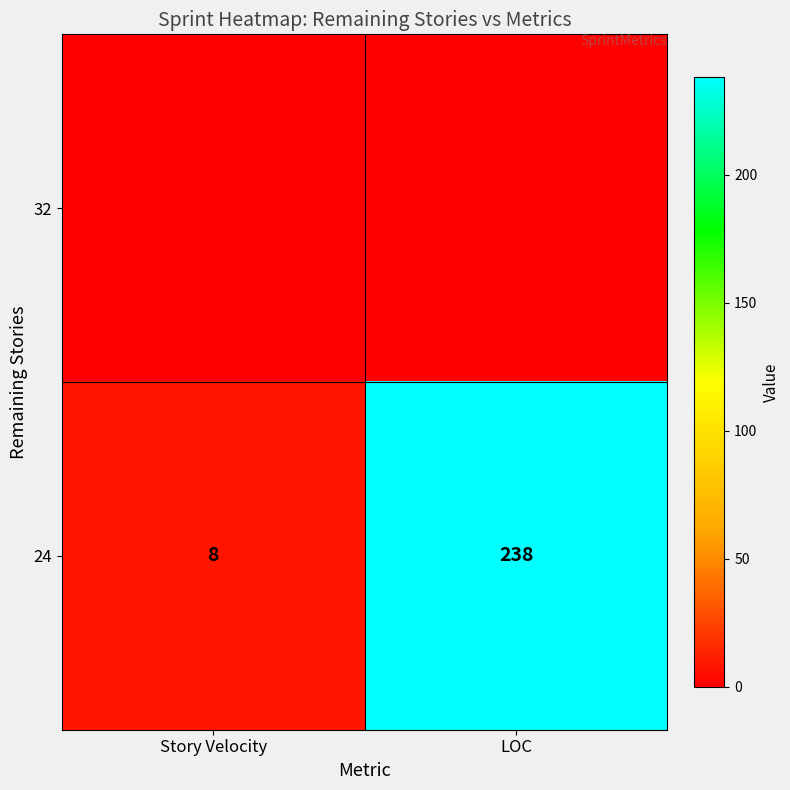

Count the number of data series in this chart.

2